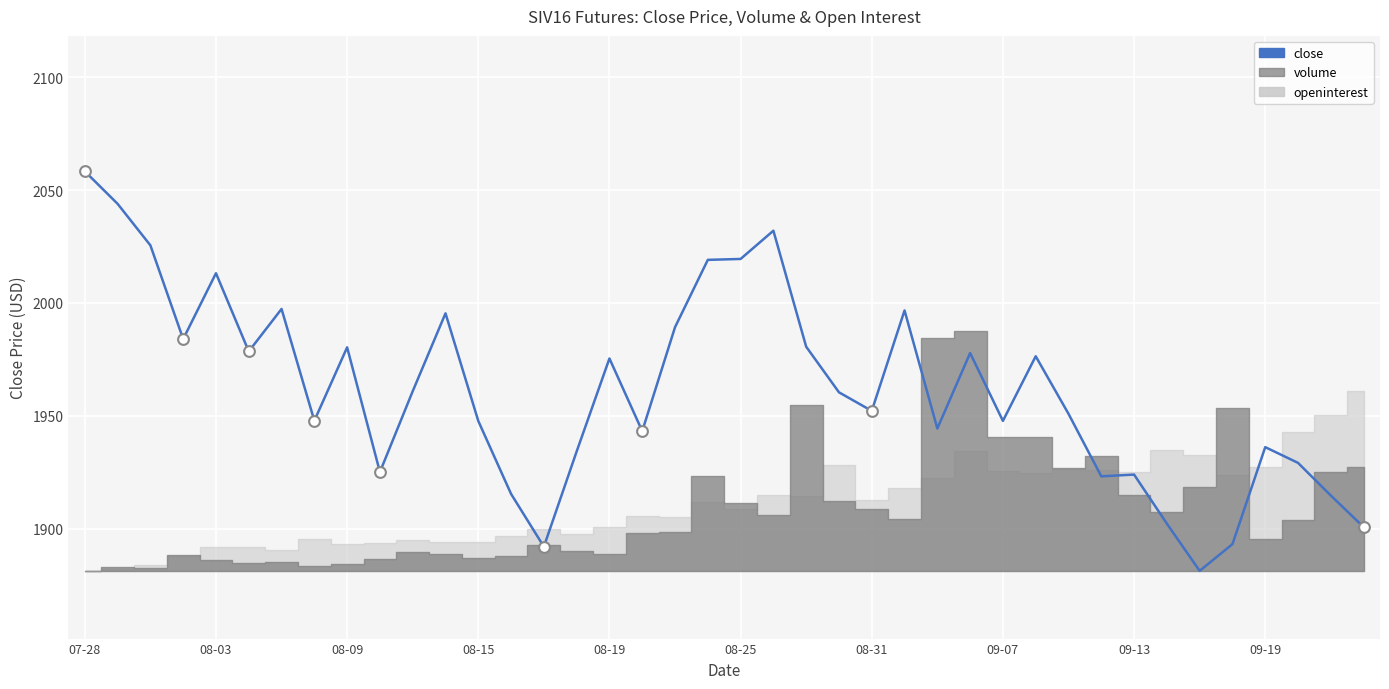

What is the change in value from 29 to 33?

-74.2